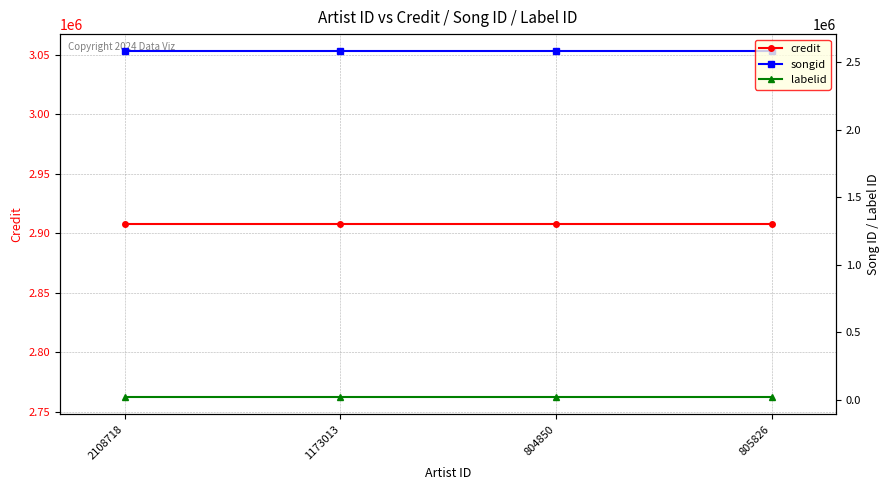

Is it true that credit equals 2907640 at 804850?

True